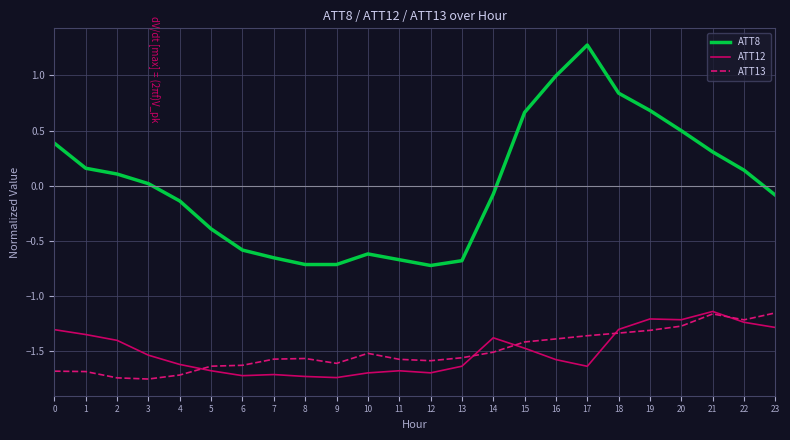

Which series changed the most between 1 and 16?

ATT8